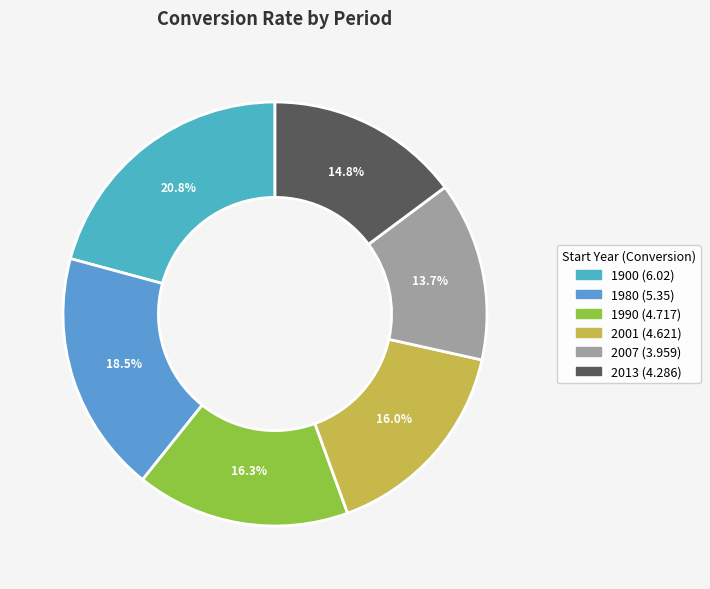

Count the number of slices in the pie.

6